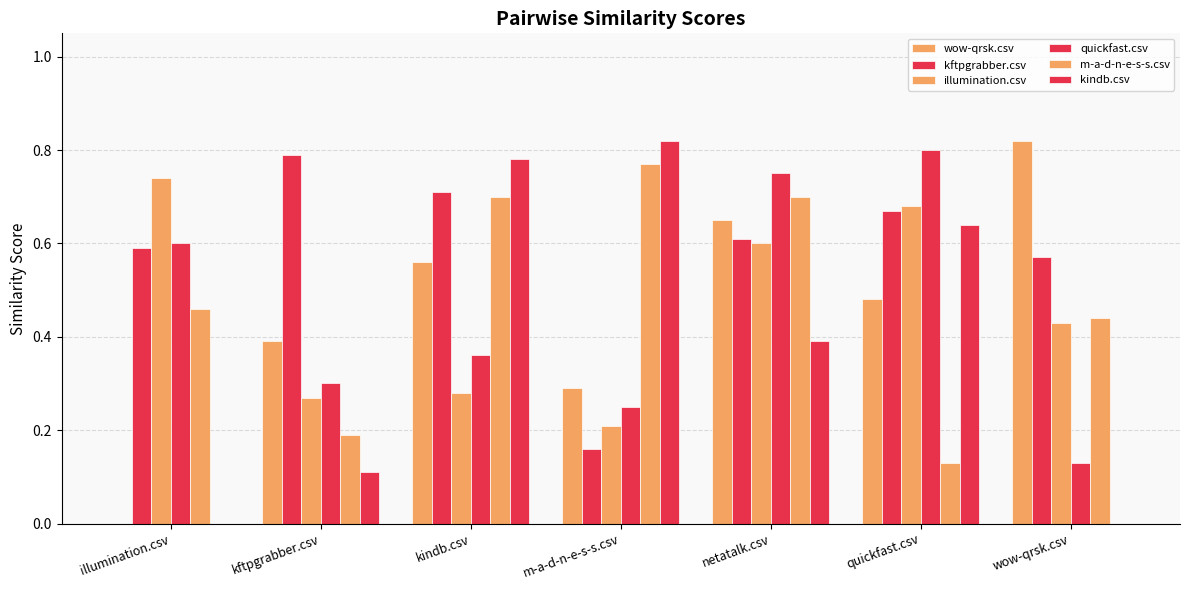

Between kindb.csv and netatalk.csv, which series saw the biggest shift?

quickfast.csv